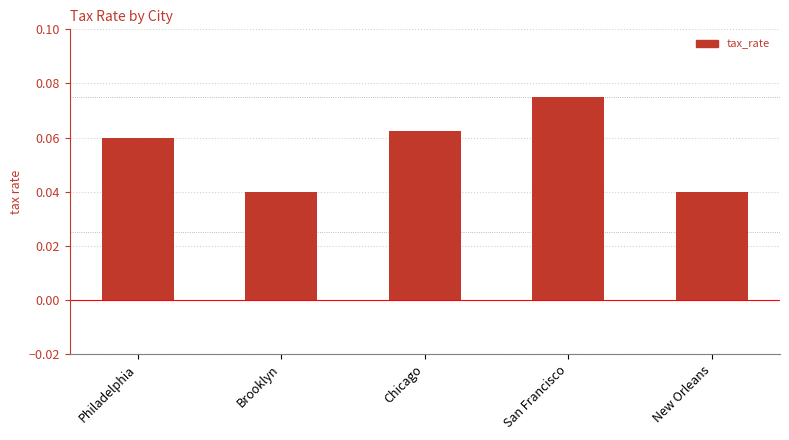

What is the label of the 3rd bar from the right?

Chicago